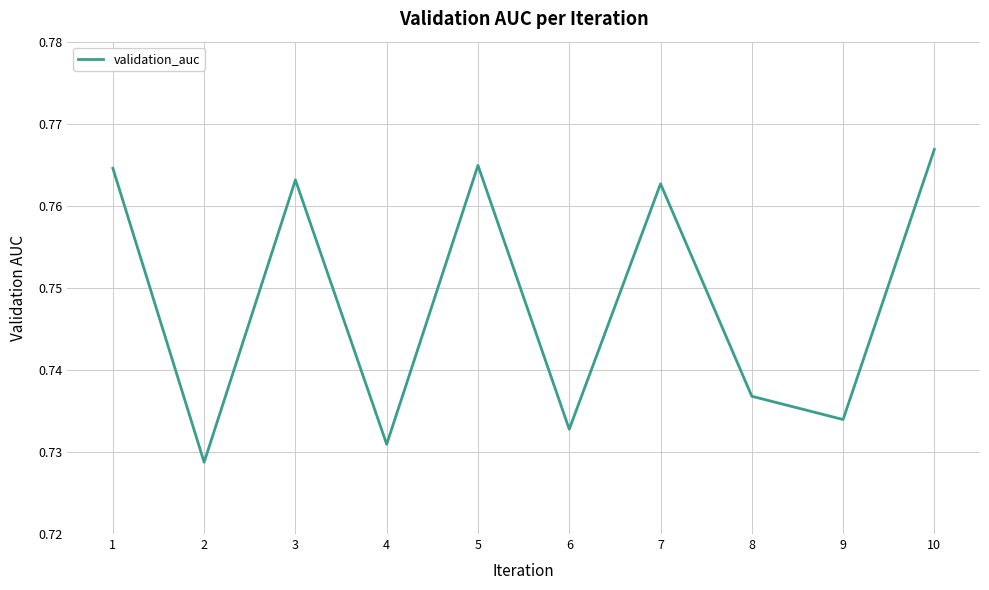

How many interior local valleys (lower than both neighbors) does the data have?

4